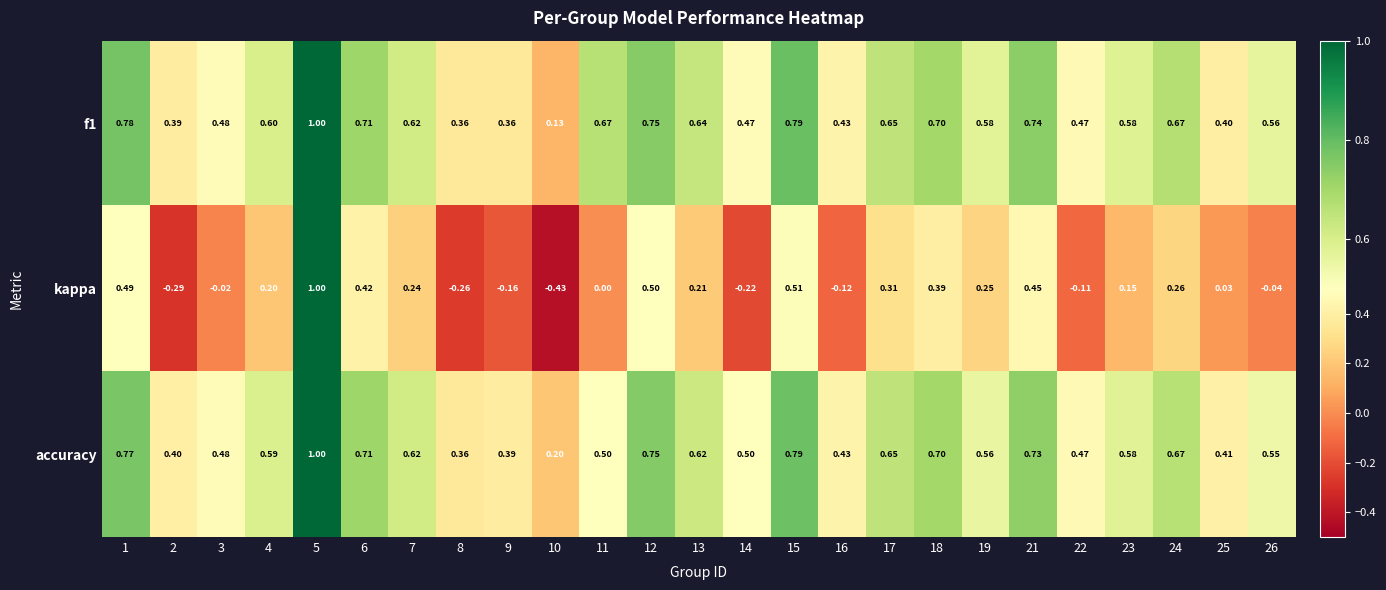

How many series are shown in this chart?

3